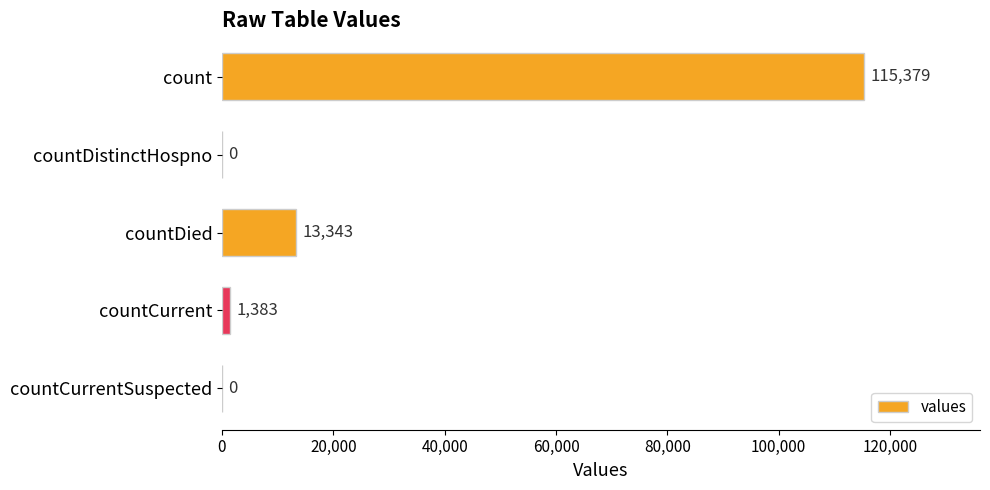

True or false: the data shows 115379 at count.

True